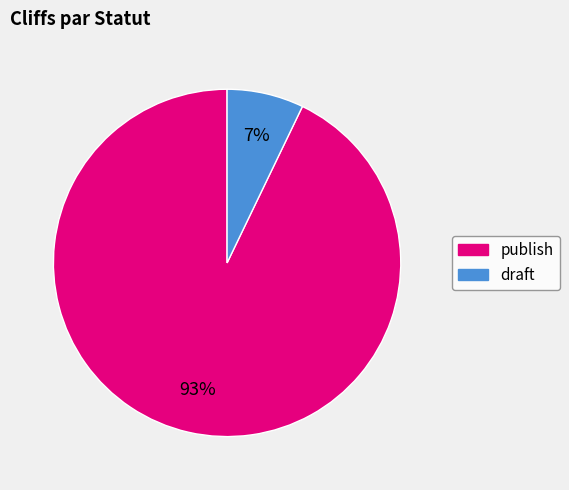

True or false: publish accounts for 99% of the total.

False